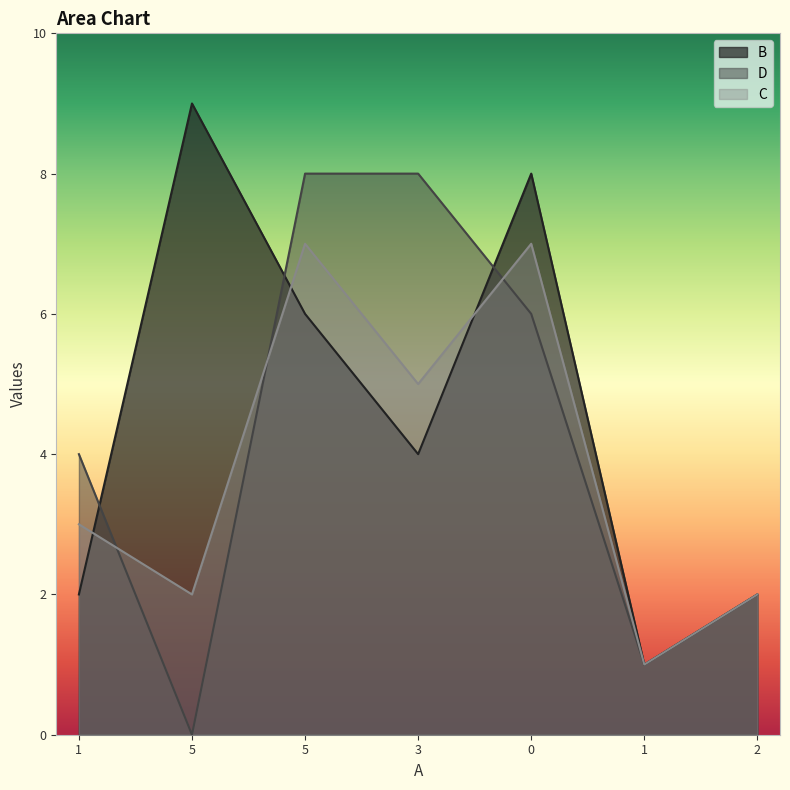

Reading left to right, list all the values displayed in this chart.

B: 2	9	6	4	8	1	2
D: 4	0	8	8	6	1	2
C: 3	2	7	5	7	1	2